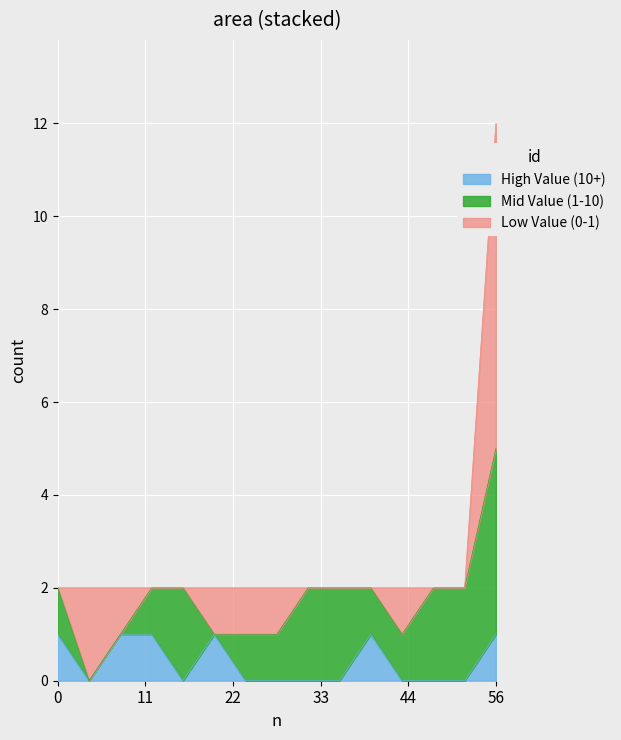

Rank the series by their maximum value, from lowest to highest.

High Value (10+), Mid Value (1-10), Low Value (0-1)